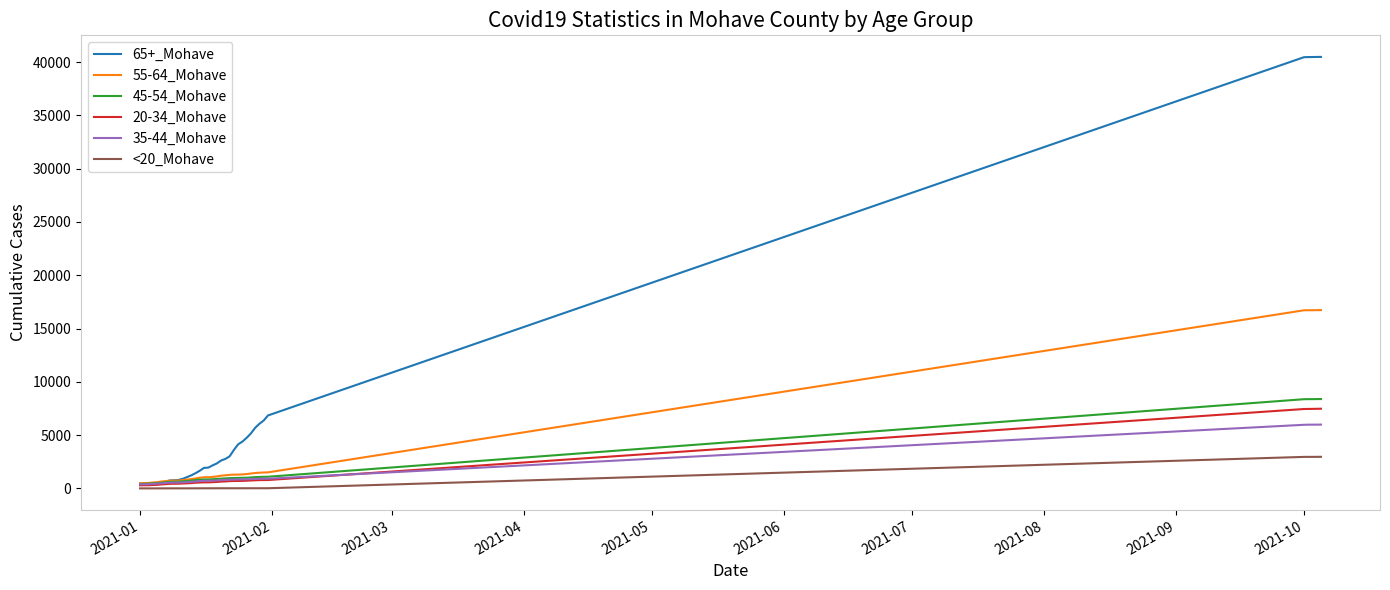

What is the maximum value shown in the chart?

40486